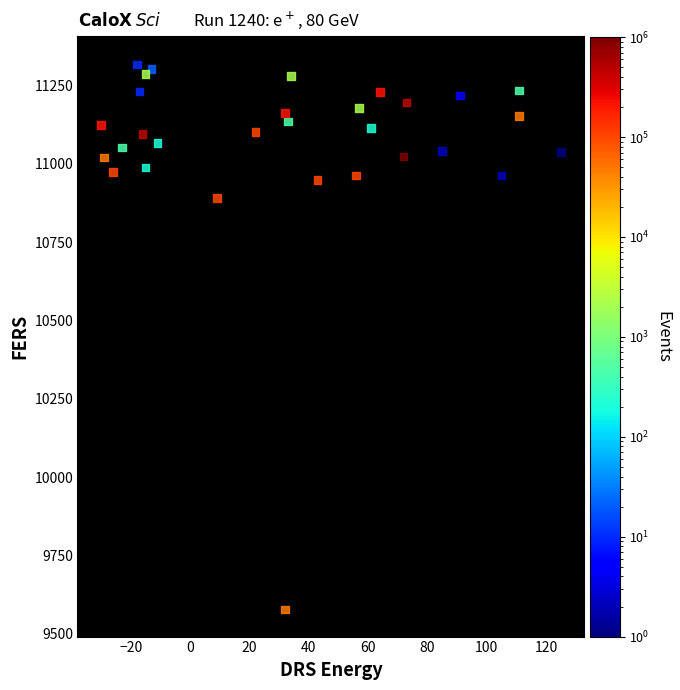

What is the range of Y values (max minus min)?

1739